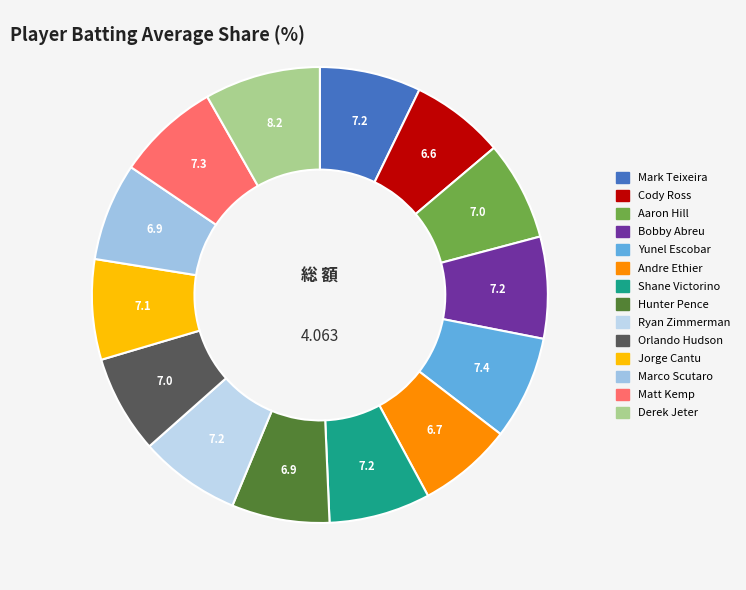

The Ryan Zimmerman slice represents 7% of the pie. True or false?

True